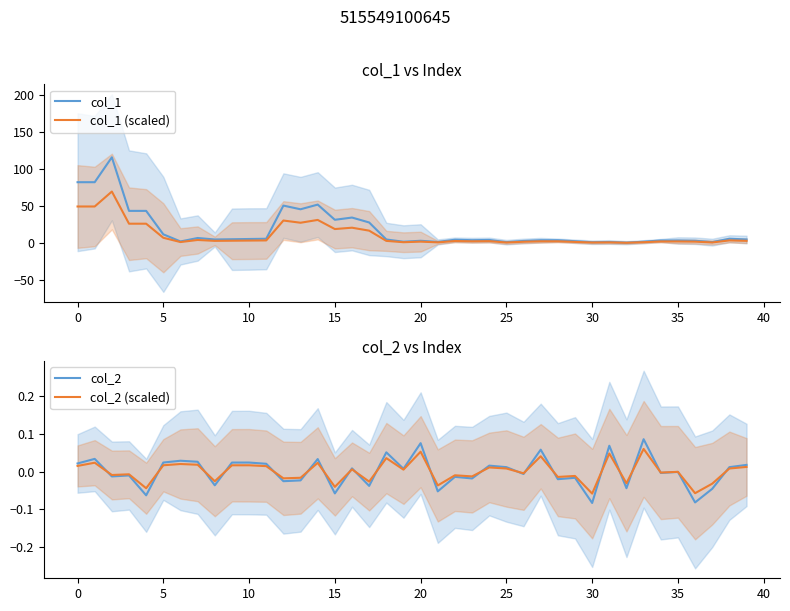

True or false: col_2 and col_1 intersect in this chart.

False